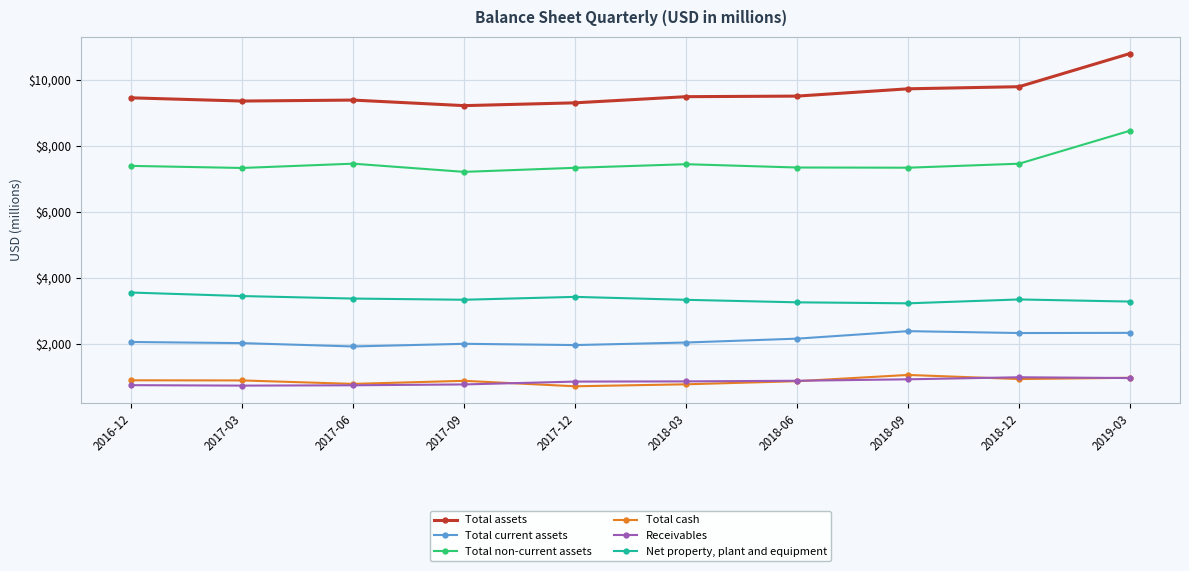

Rank the series by their maximum value, from lowest to highest.

Receivables, Total cash, Total current assets, Net property, plant and equipment, Total non-current assets, Total assets